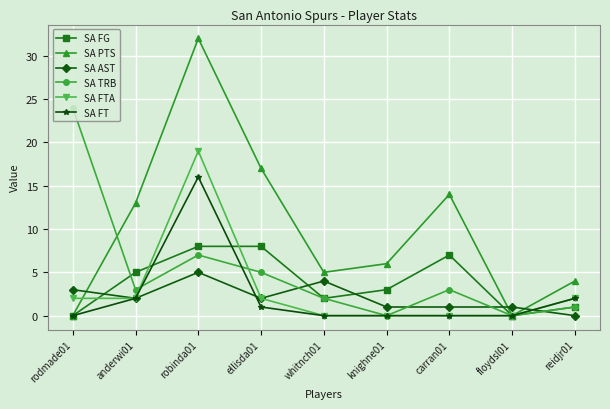

Between which two adjacent categories do SA TRB and SA AST first intersect?

ellisda01 and whitnch01